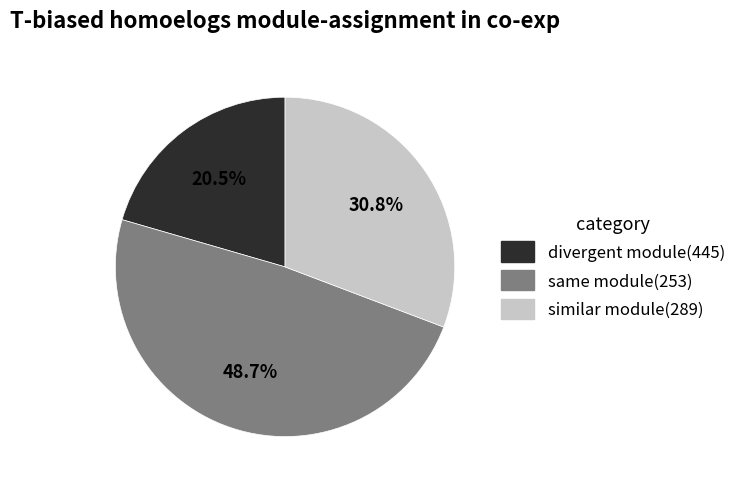

Is there any slice that represents more than half of the pie?

No